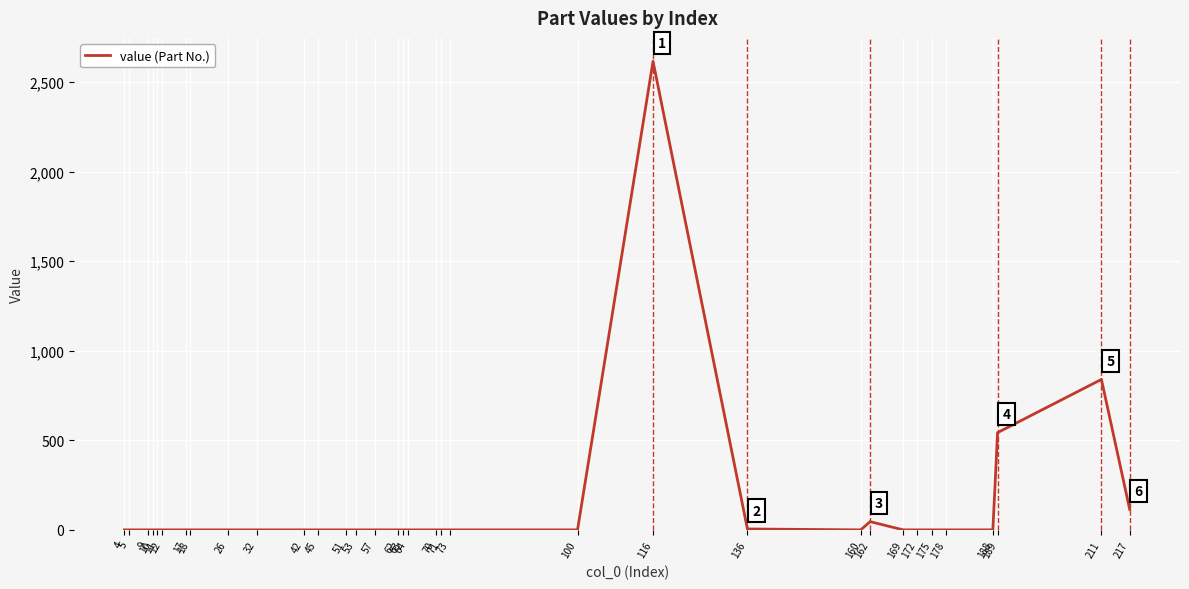

List the labels in order of value, largest first.

116, 211, 189, 217, 162, 136, 4, 5, 9, 10, 11, 12, 17, 18, 26, 32, 42, 45, 51, 53, 57, 62, 63, 64, 70, 71, 73, 100, 160, 169, 172, 175, 178, 188